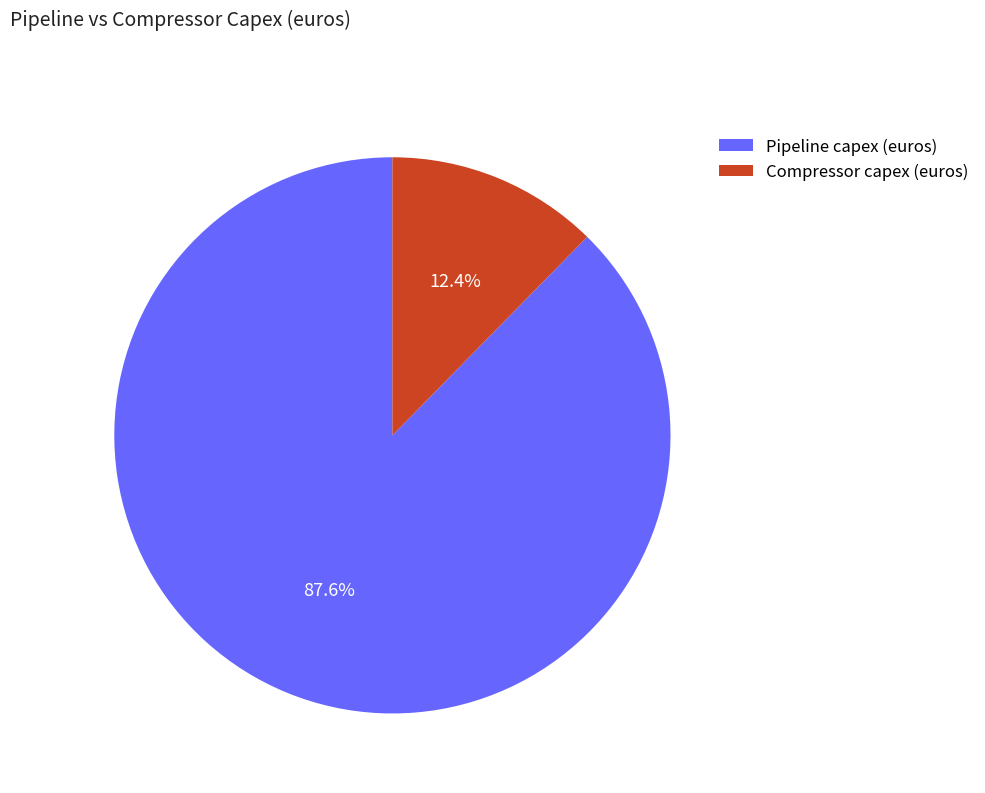

Combined, what portion of the pie is Pipeline capex (euros) and Compressor capex (euros)?

100.0%